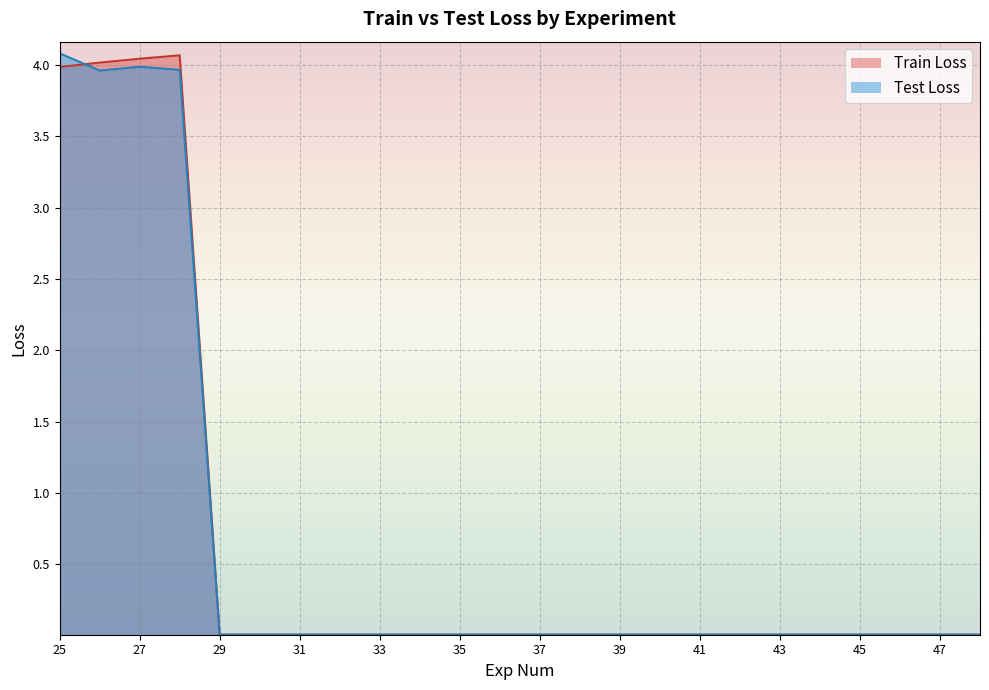

At which category does Train Loss reach its first local valley?

29